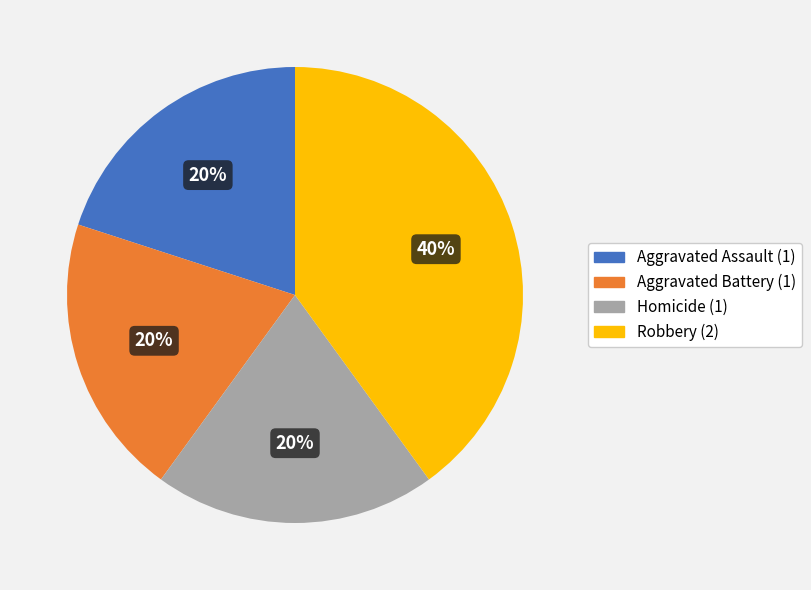

True or false: Robbery accounts for 40% of the total.

True